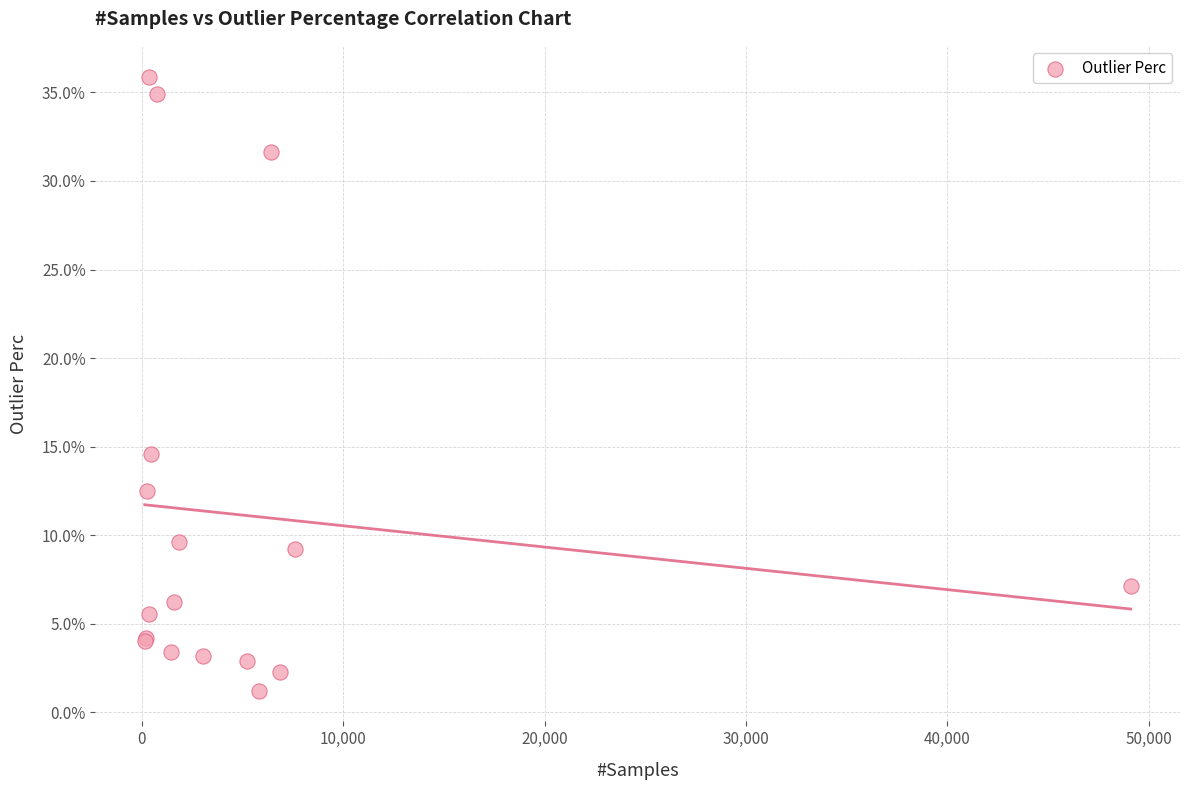

What Y value in the scatter plot is closest to 18?

14.6